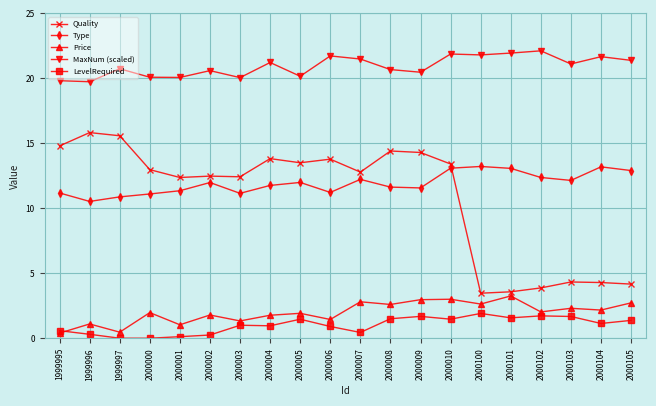

List the series in order of their peak value, lowest first.

LevelRequired, Price, Type, Quality, MaxNum (scaled)